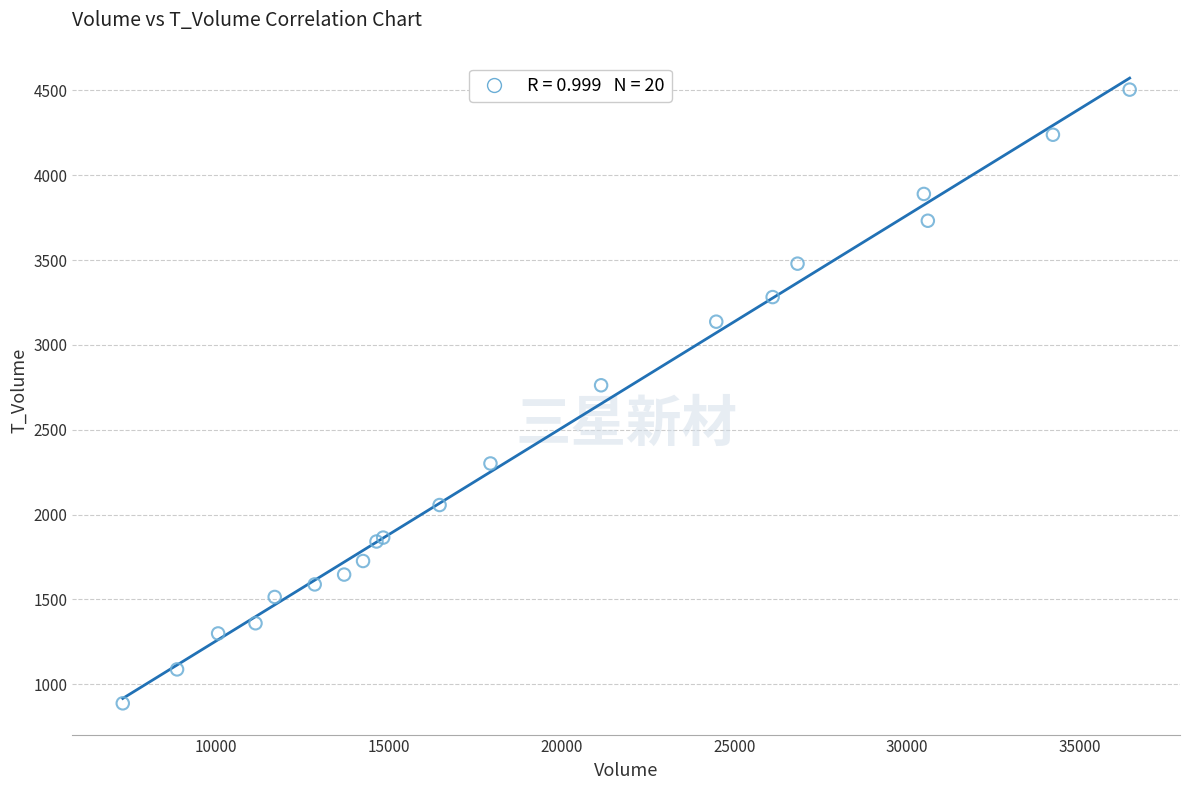

What Y value in the scatter plot is closest to 2696?

2762